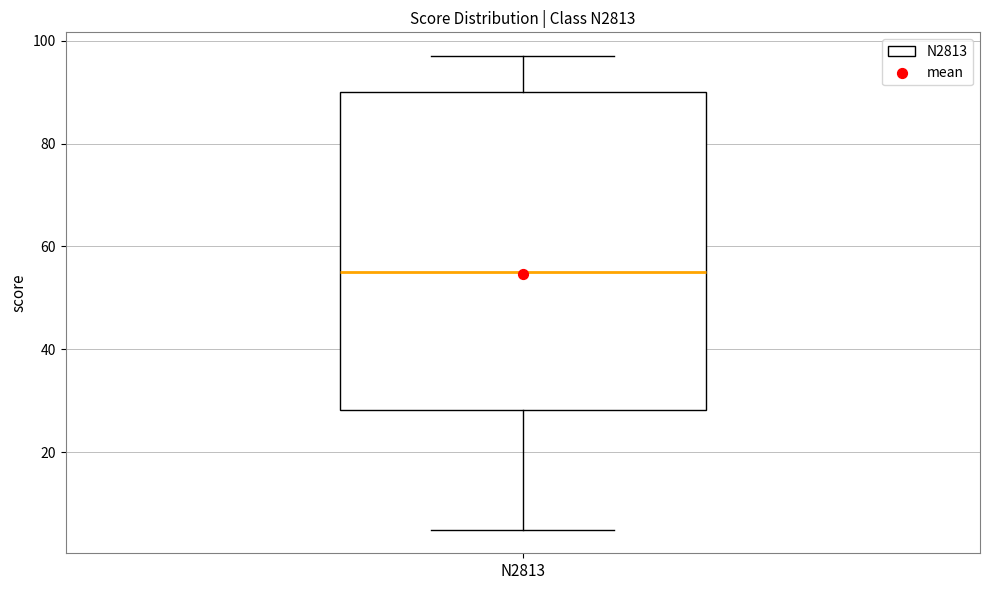

Where does the median line of the box for N2813 sit on the y-axis? The values are not printed on the chart, so give them approximately, as read against the axis.

56